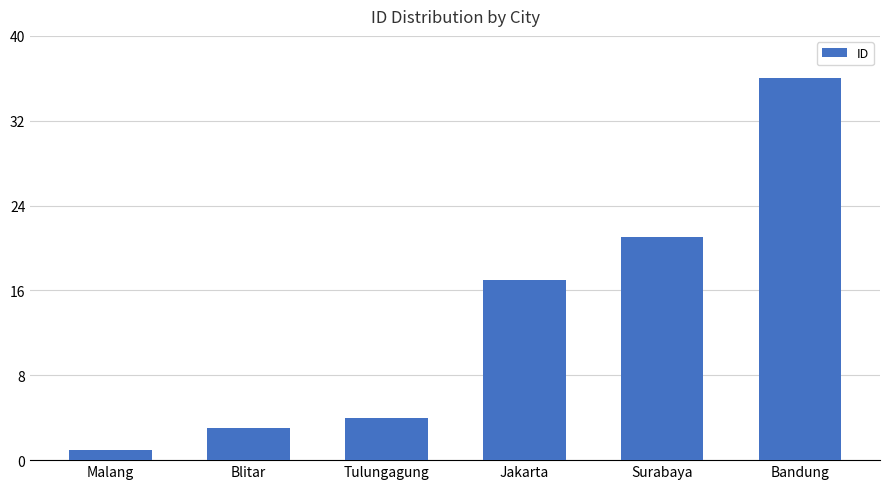

What is the label of the 1st bar from the left?

Malang